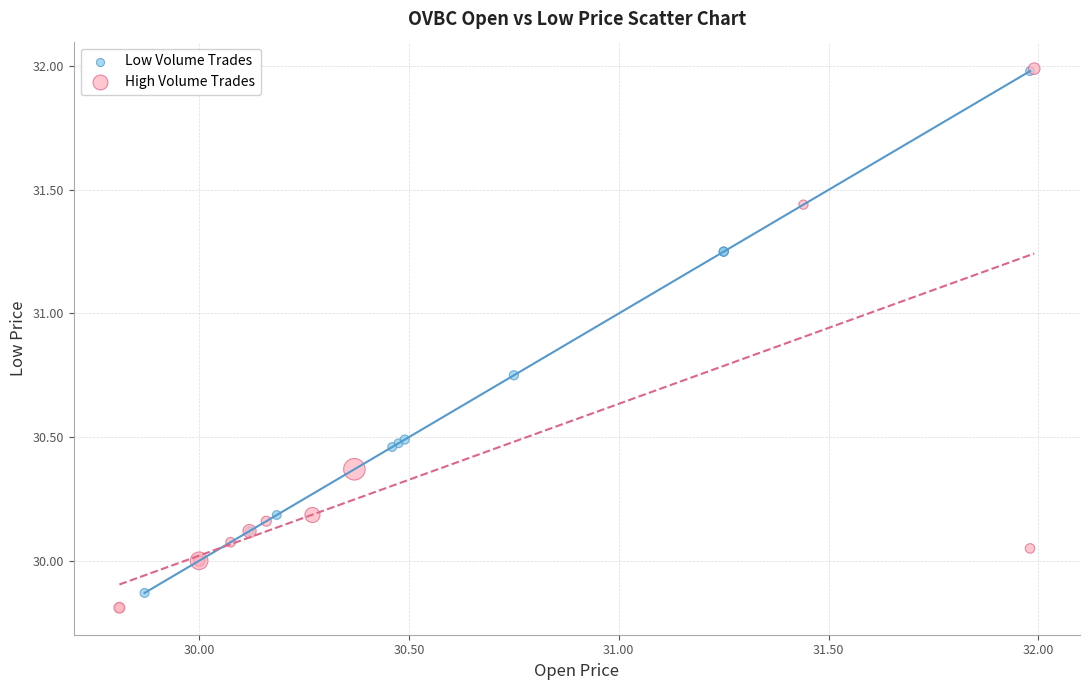

Which series contains the lowest Y value?

High Volume Trades